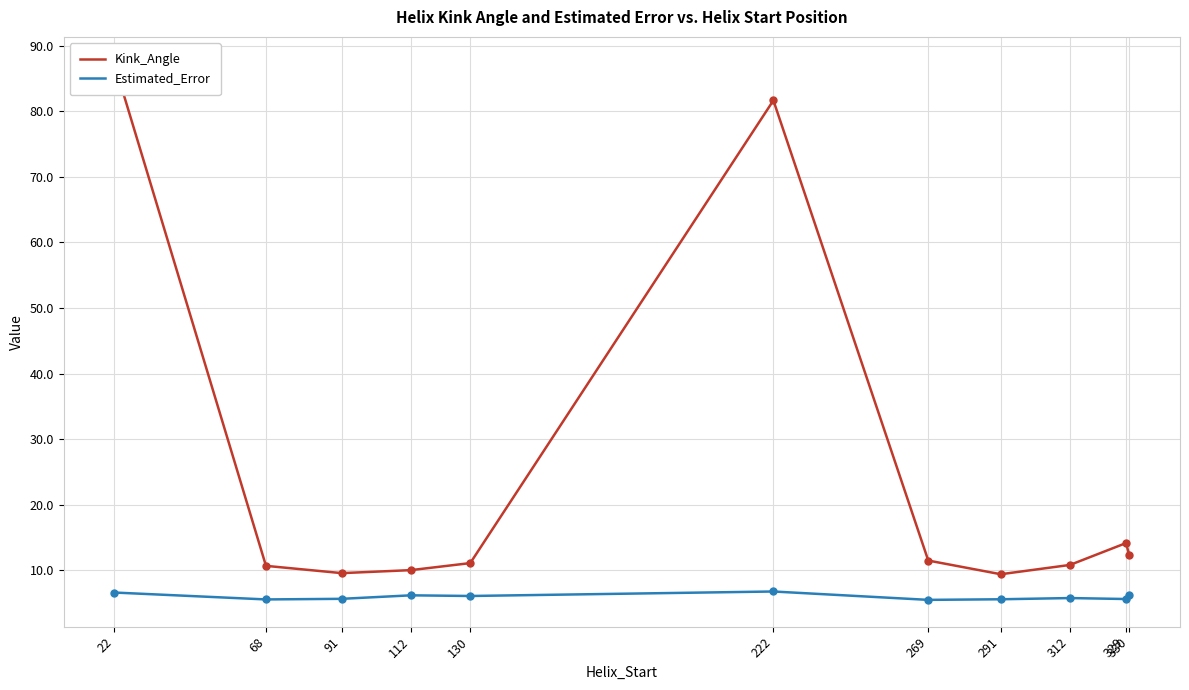

Between 312 and 329, which is larger?

329